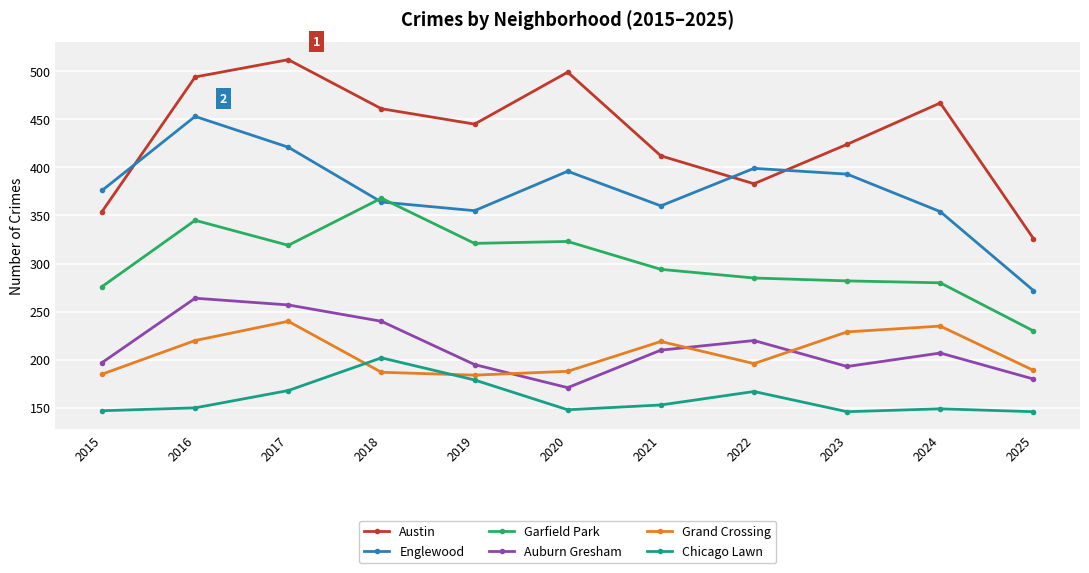

Which series has the largest total across all categories?

Austin